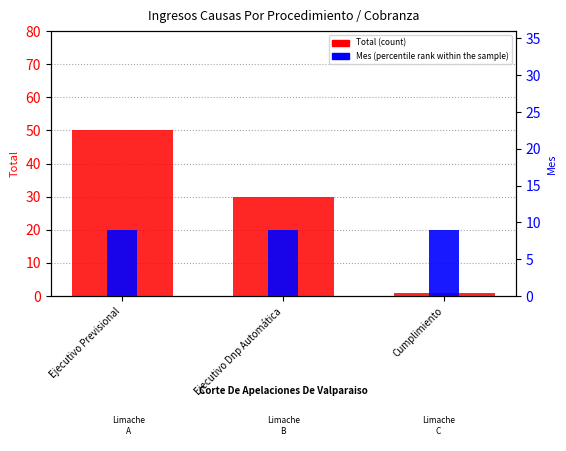

What is the highest value of the Total (count) series?

50